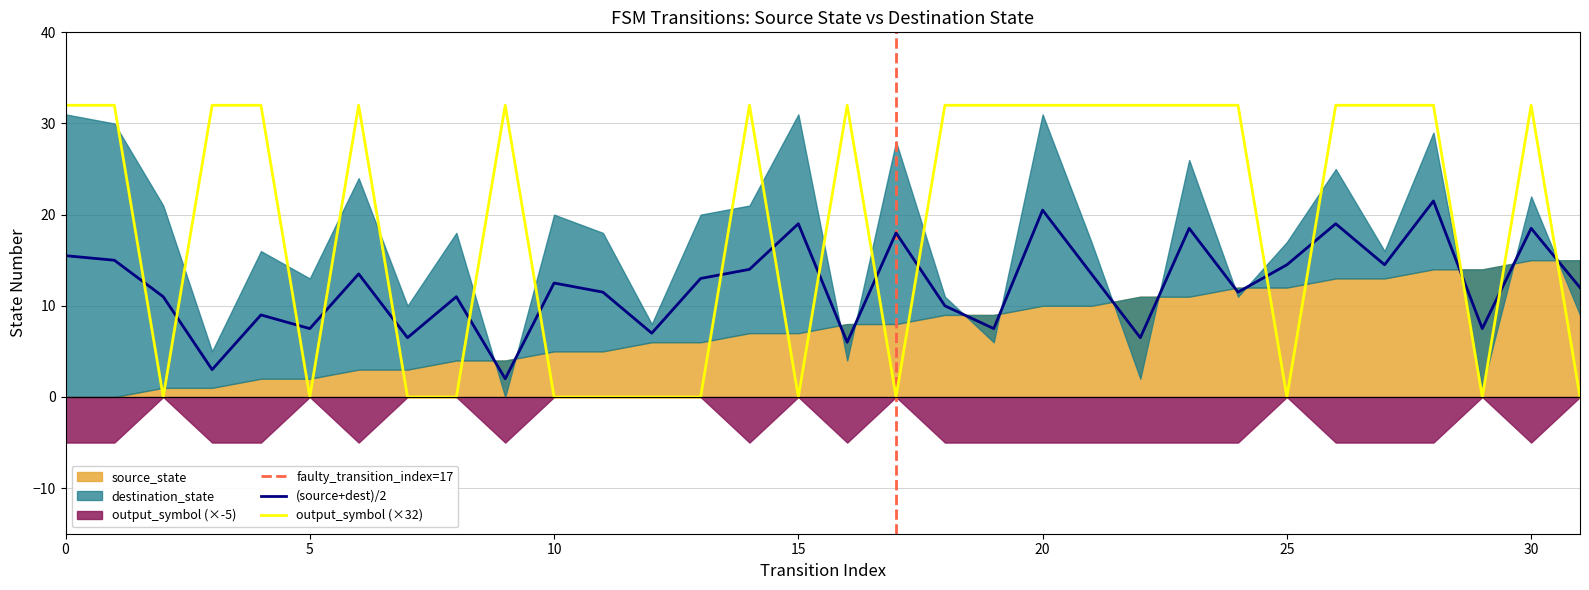

True or false: output_symbol (×32) and (source+dest)/2 intersect in this chart.

True